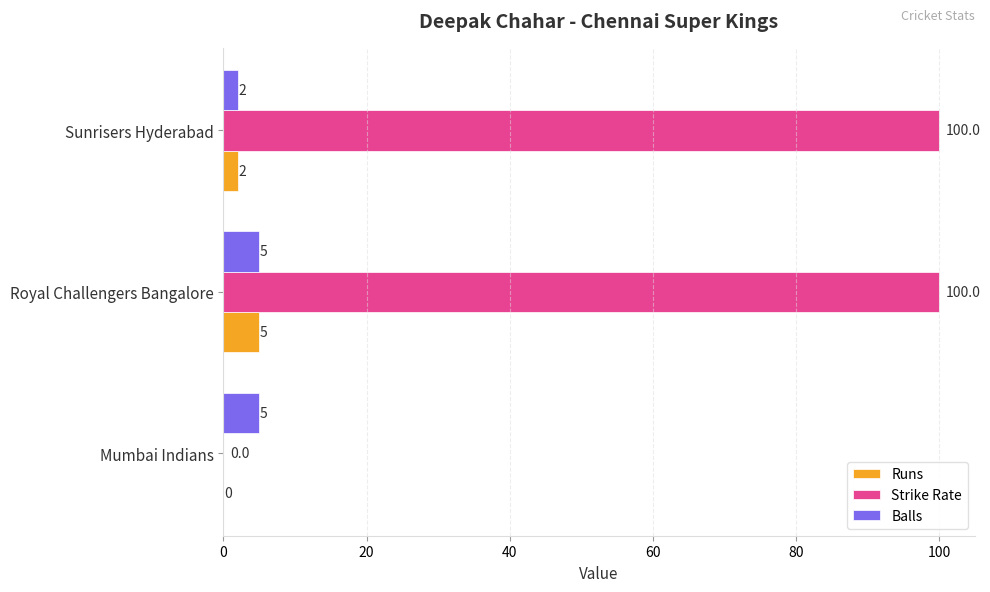

Count the Balls values in the range 2 to 5.

3